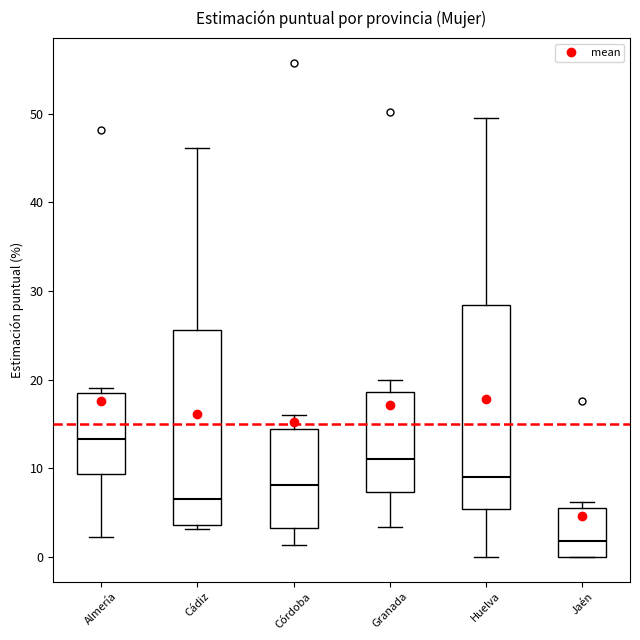

Which box is the tallest, from its lower edge to its upper edge?

Huelva